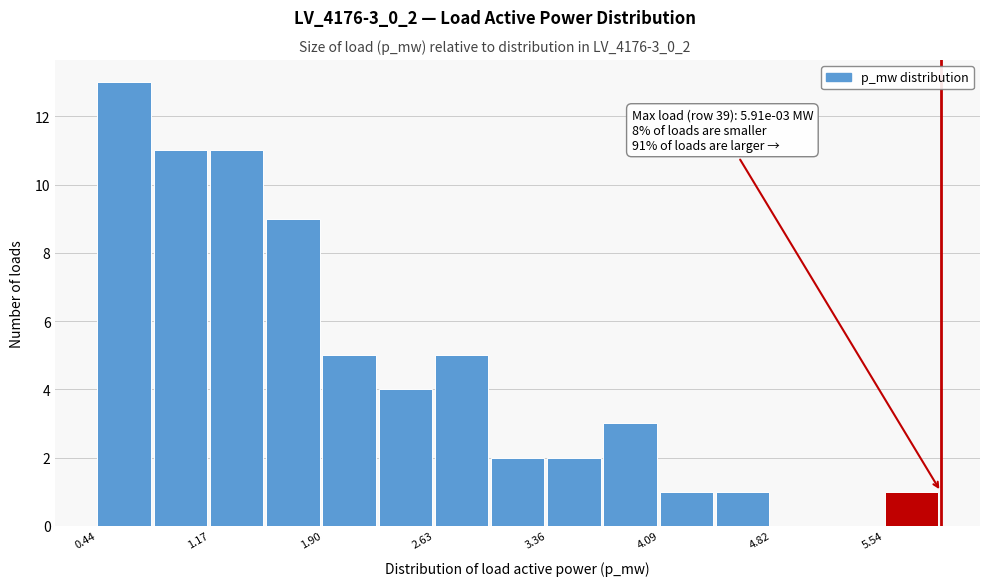

Around what value on the x-axis is the tallest bar? Give the approximate position of its centre, as read against the axis.

0.6